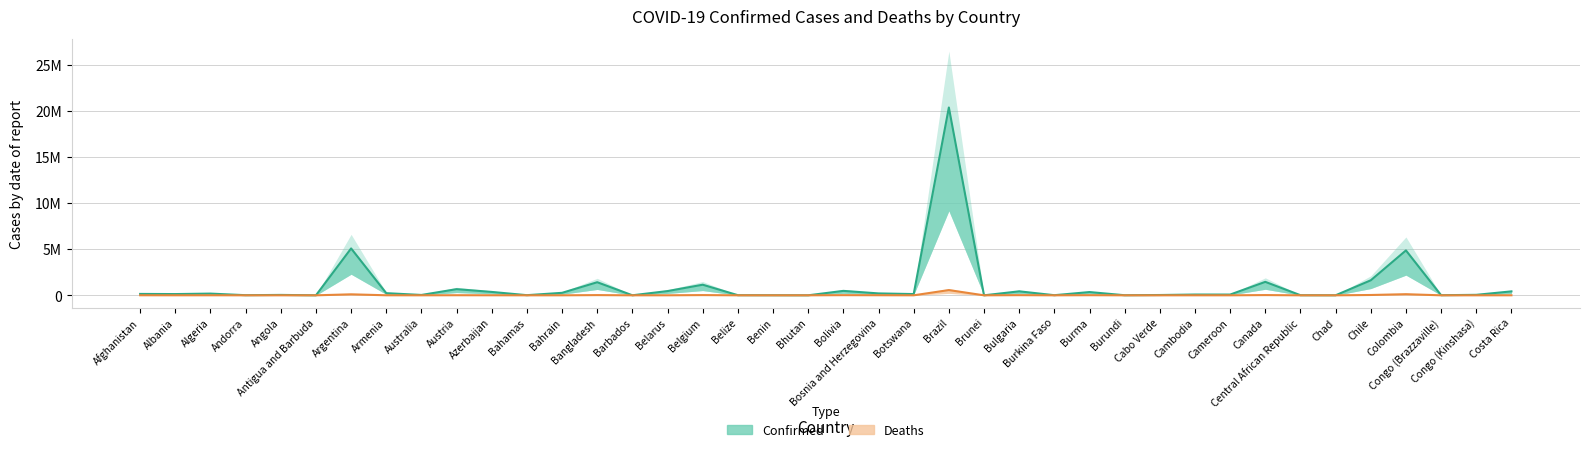

True or false: Deaths and Confirmed intersect in this chart.

False